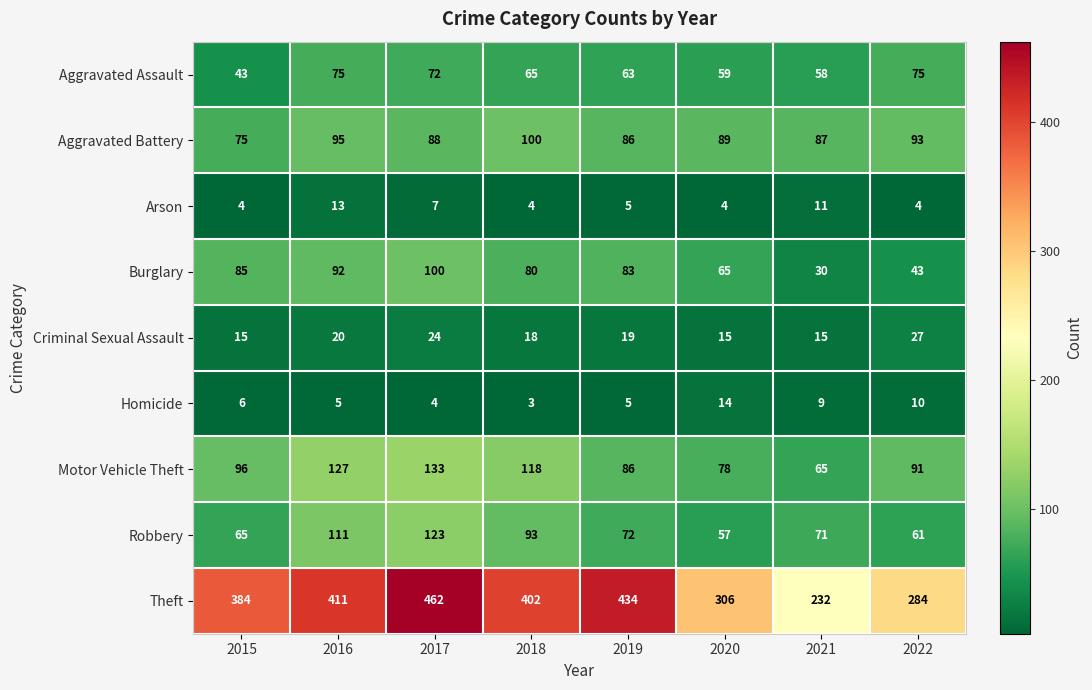

At 2015, list the series in order from largest to smallest.

Theft, Motor Vehicle Theft, Burglary, Aggravated Battery, Robbery, Aggravated Assault, Criminal Sexual Assault, Homicide, Arson